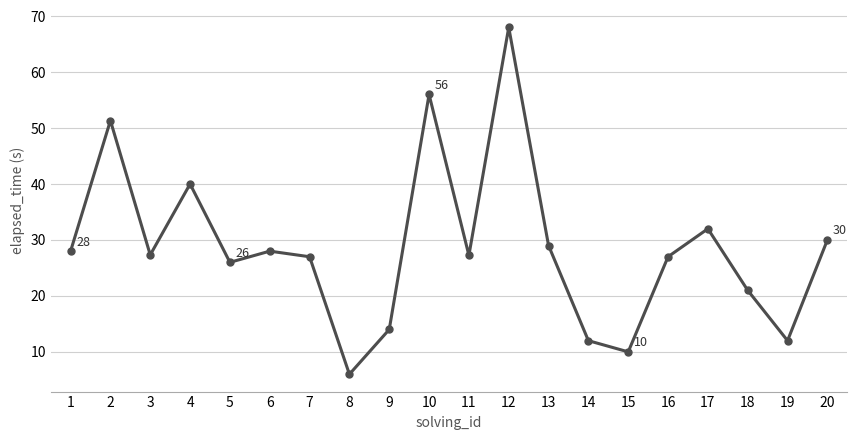

True or false: the data has more than 1 interior local peaks.

True